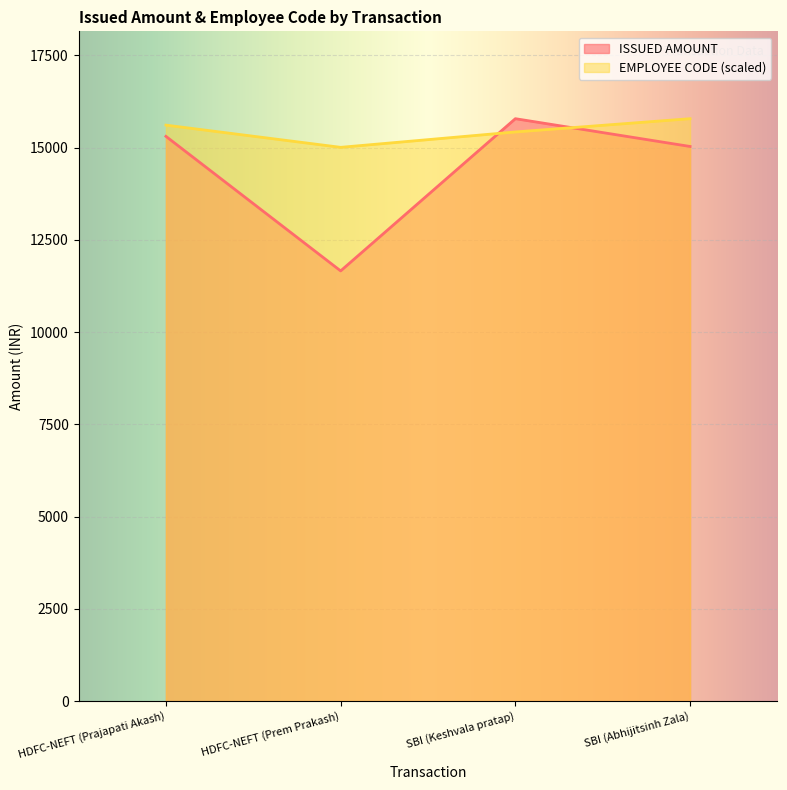

Where does the ISSUED AMOUNT series first go above 15308?

SBI (Keshvala pratap)